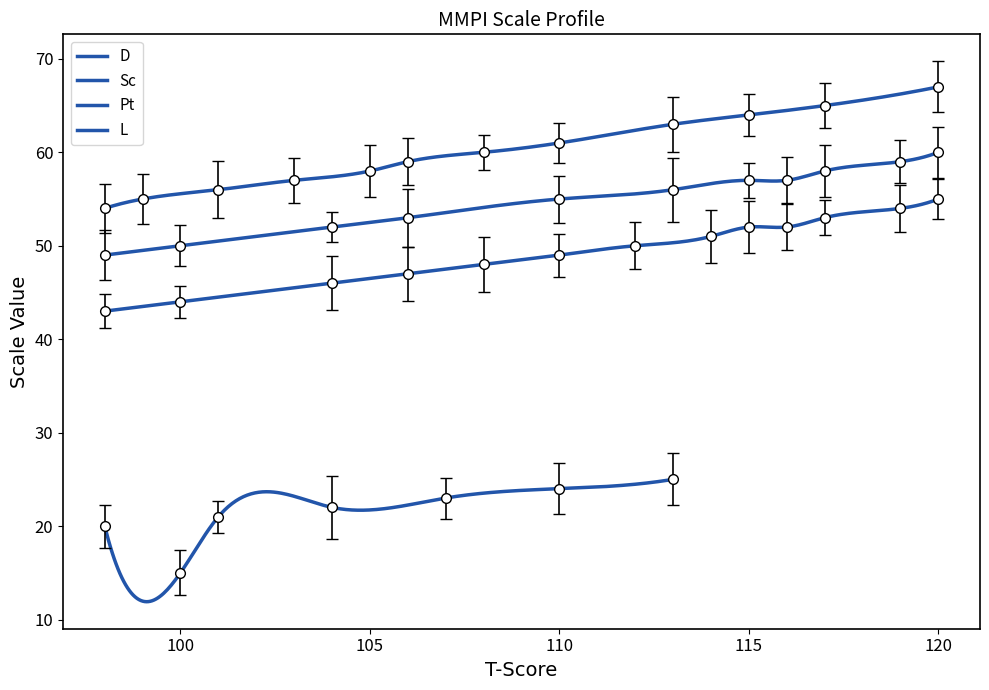

What is the sum of the L values at 105 and 101?

10